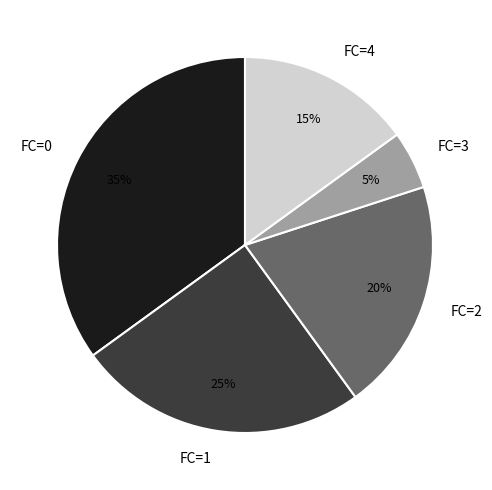

Is it true that FC=3 is 5% of the pie?

True